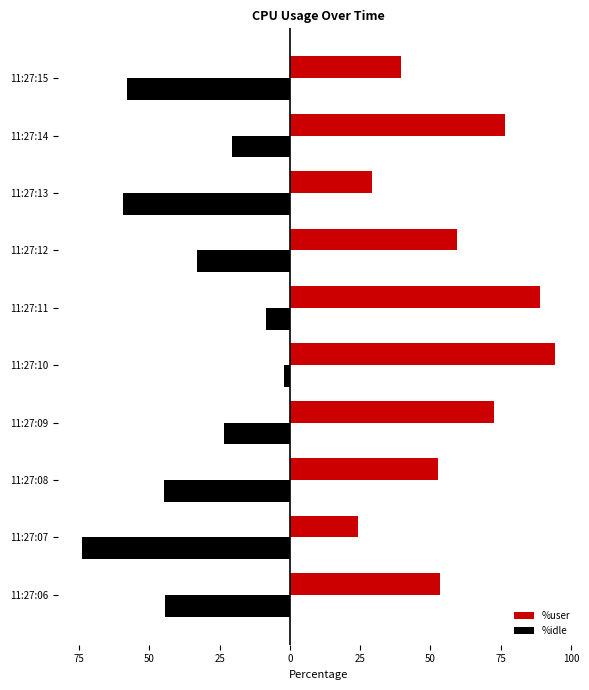

What is the highest value of the %idle series?

-2.3